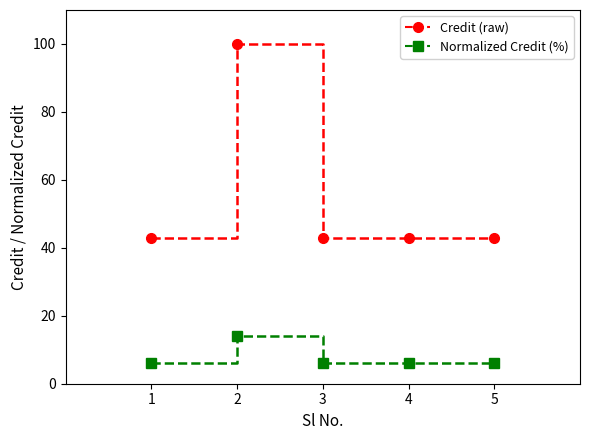

What is the total value across all series at 1?

48.9